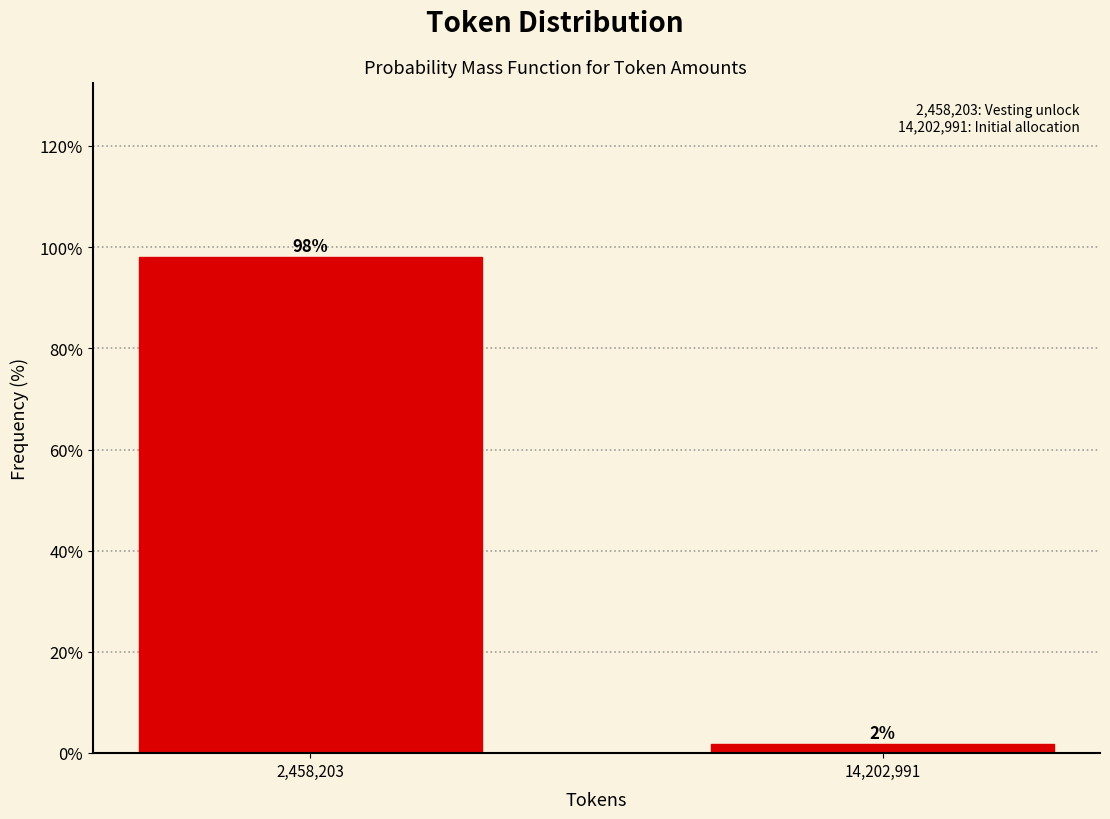

List the labels in order of value, smallest first.

14,202,991, 2,458,203